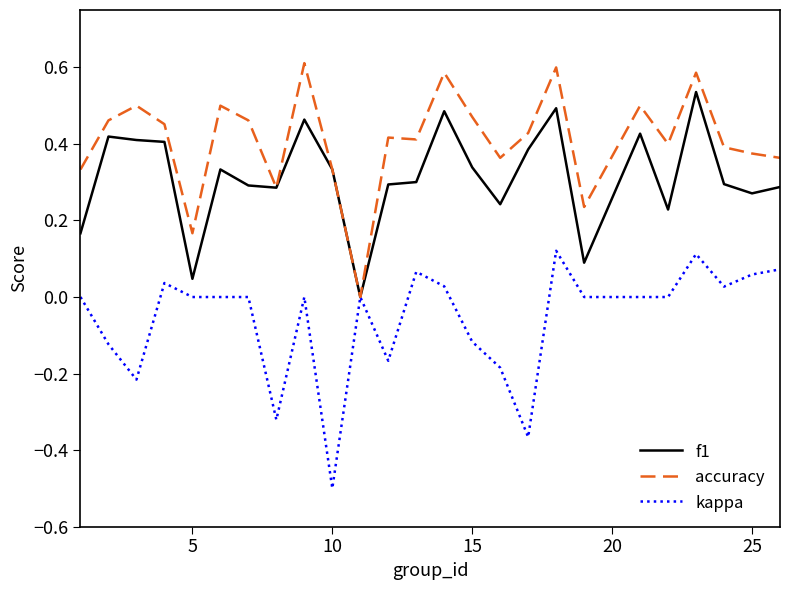

Which series has the largest total across all categories?

accuracy